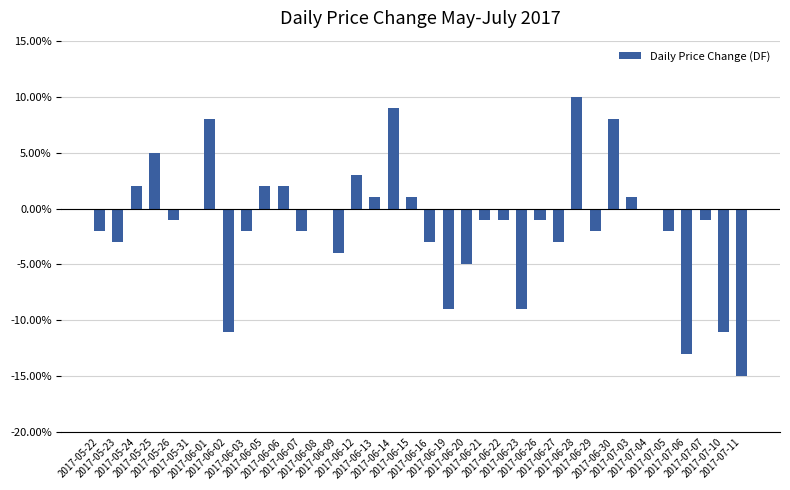

Which has a higher value, 2017-06-15 or 2017-06-13?

2017-06-15